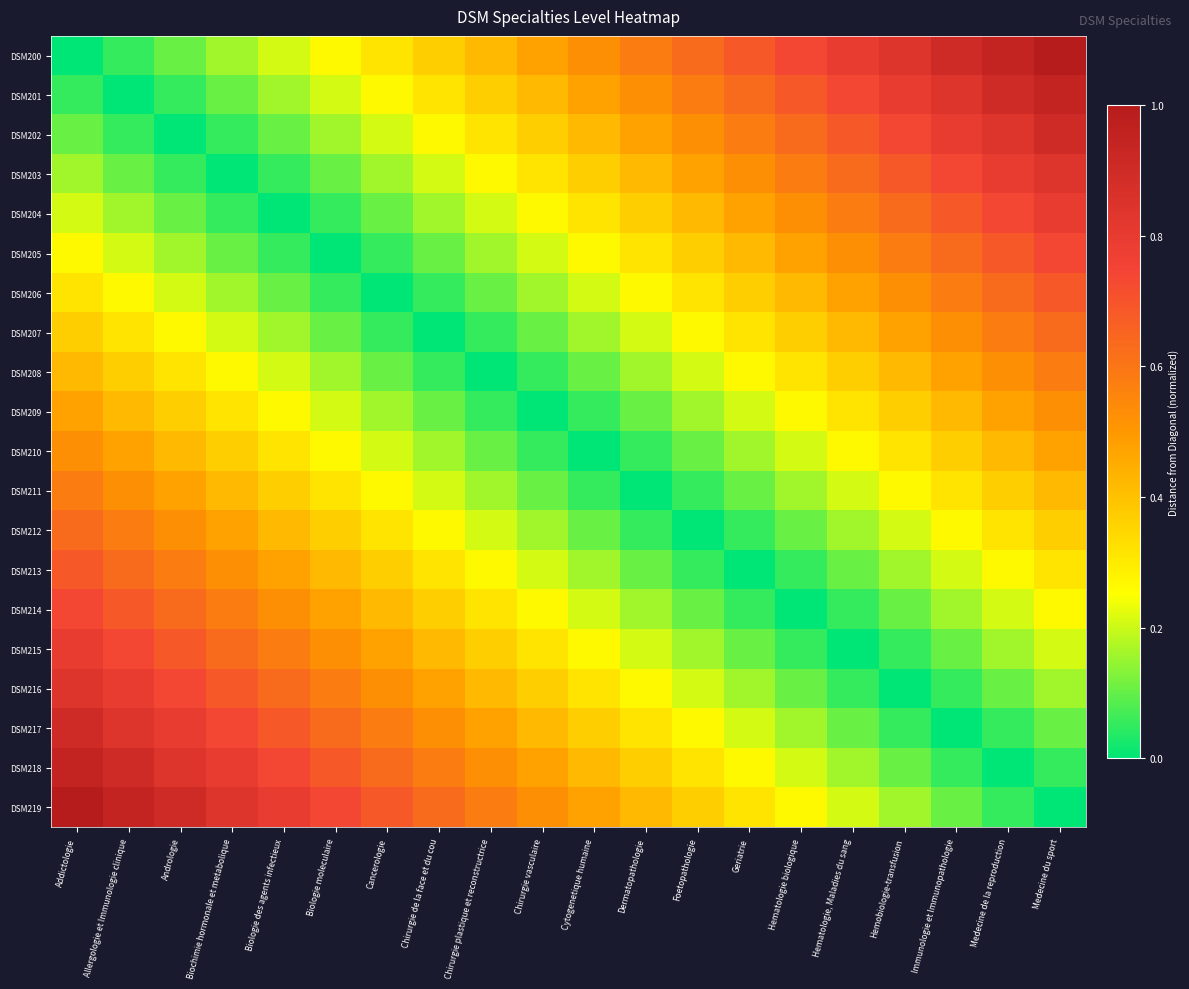

What is the total value across all series at Chirurgie vasculaire?

5.3